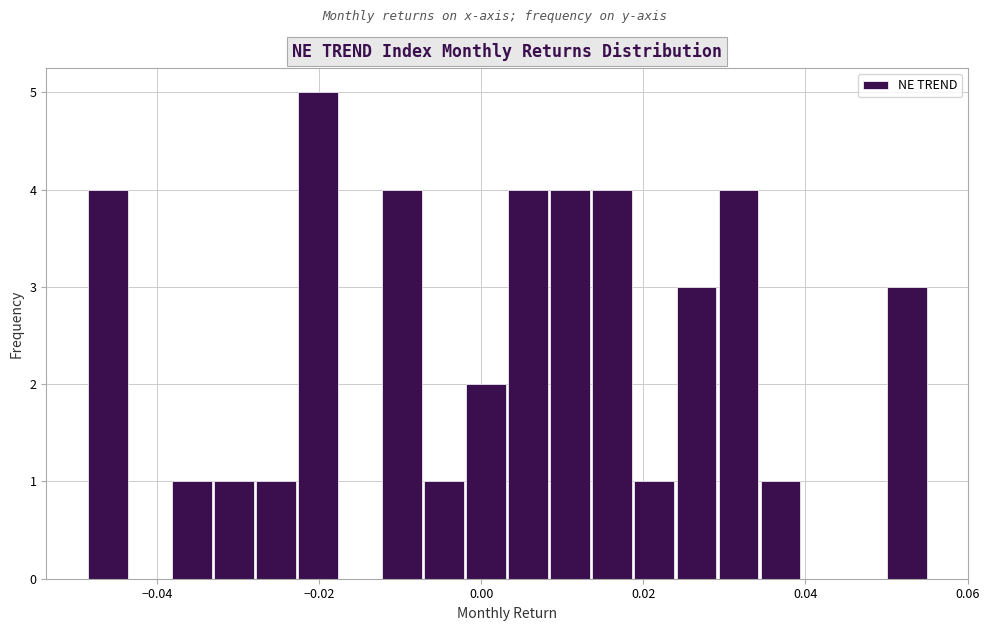

Read against the x-axis, roughly where is the centre of the tallest bar?

-0.020